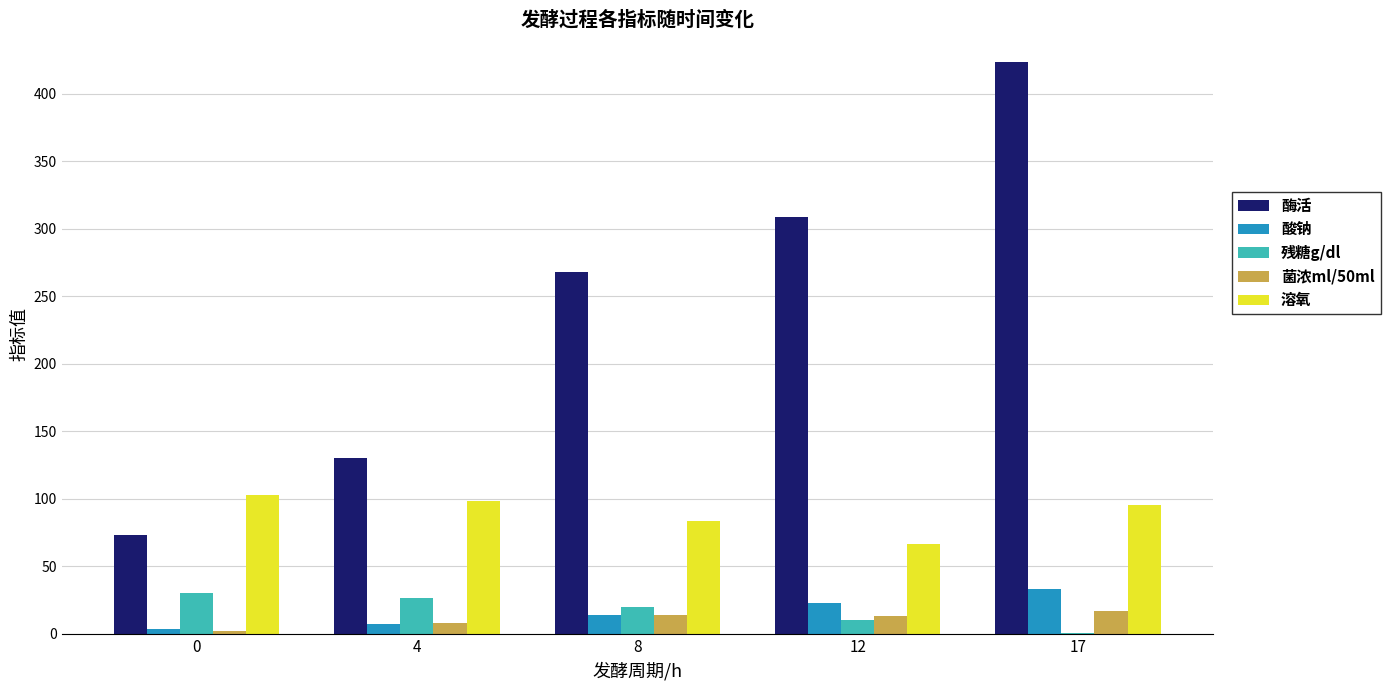

Is the value of 酶活 at 17 greater than the value of 酸钠 at 12?

Yes